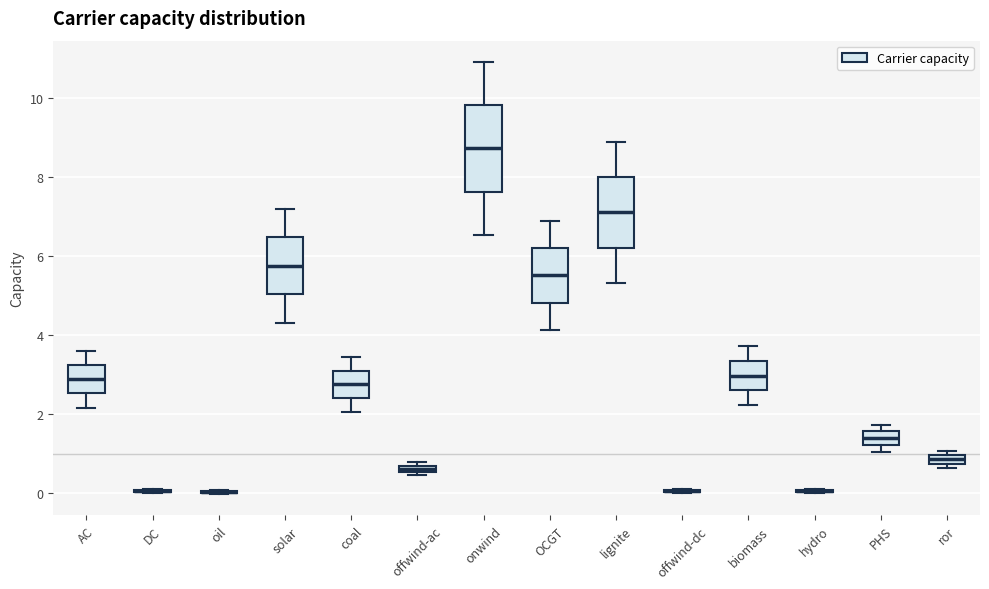

Which box is the tallest, from its lower edge to its upper edge?

onwind